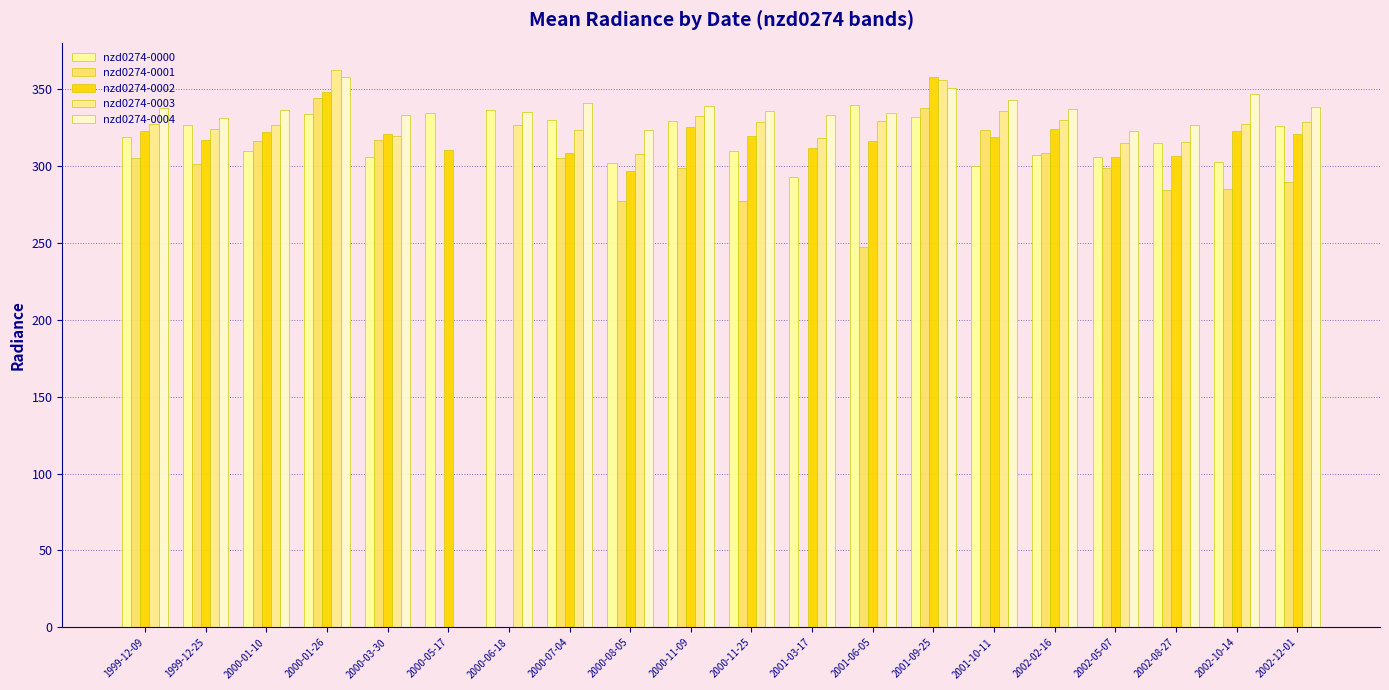

How many values in the nzd0274-0003 series exceed 327?

9